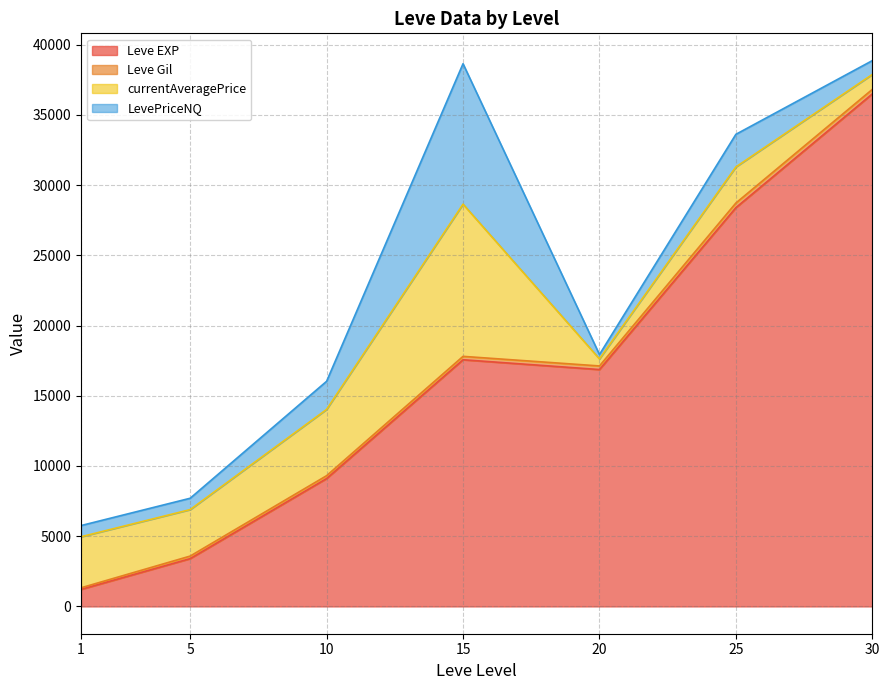

What are all the series names shown in the legend?

Leve EXP, Leve Gil, currentAveragePrice, LevePriceNQ